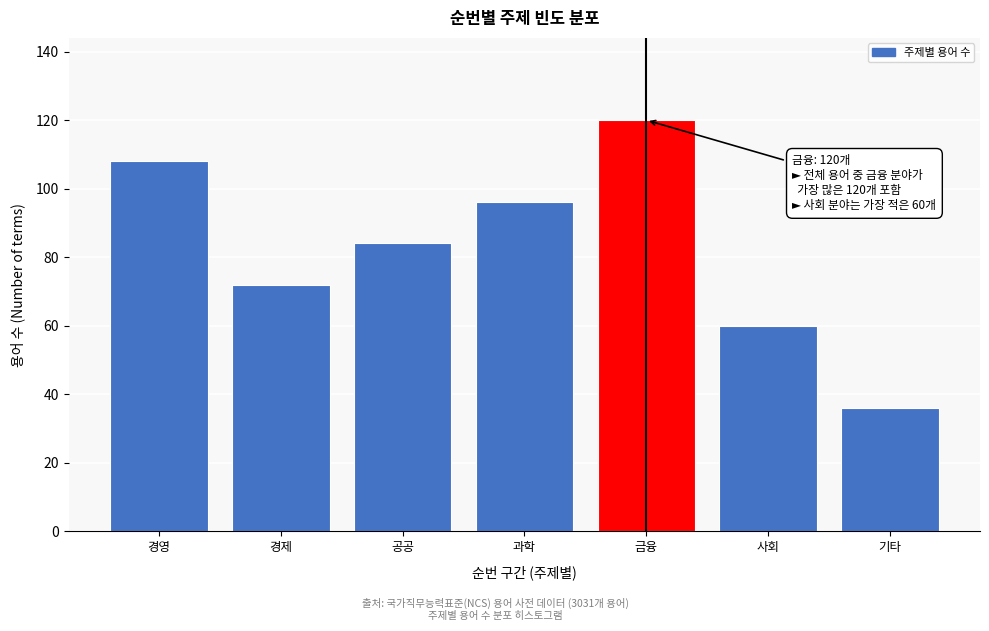

Reading right to left, extract all data points from this chart.

36	60	120	96	84	72	108